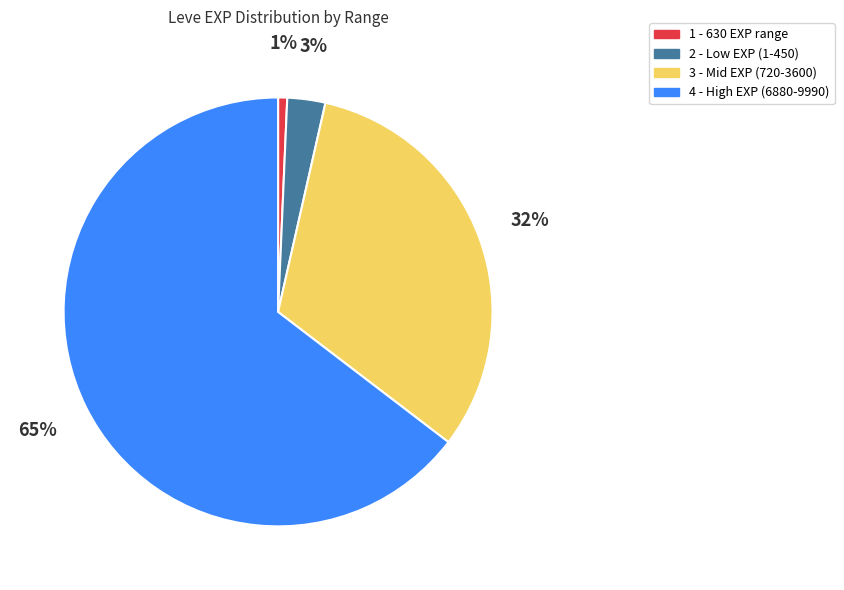

To the nearest percent, what is the average slice percentage?

25%